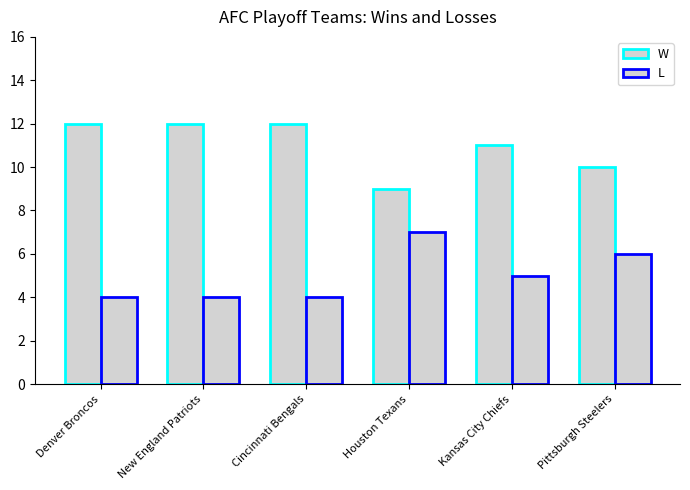

How many W values are between 10 and 12?

5